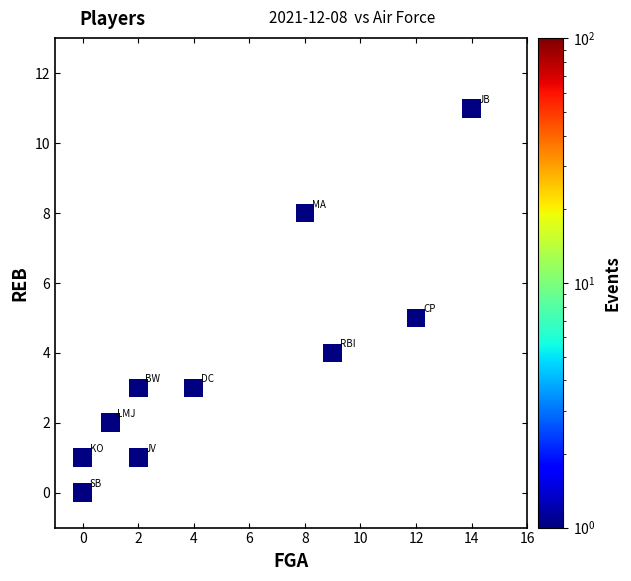

What is the average Y value?

4